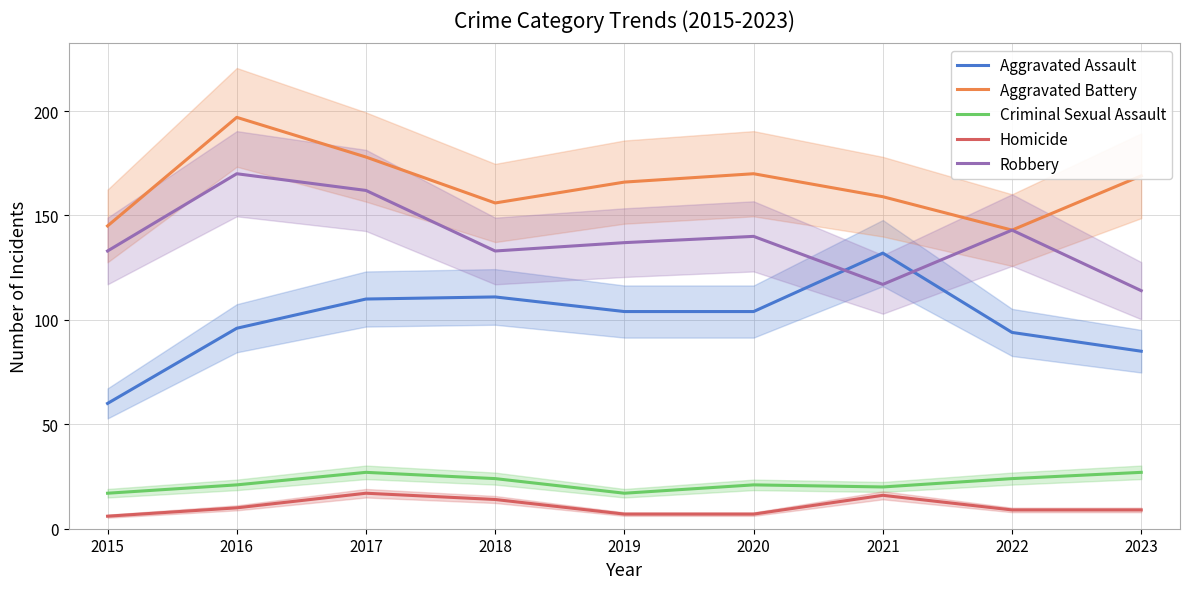

What is the difference between the maximum and minimum values in the Aggravated Battery series?

54